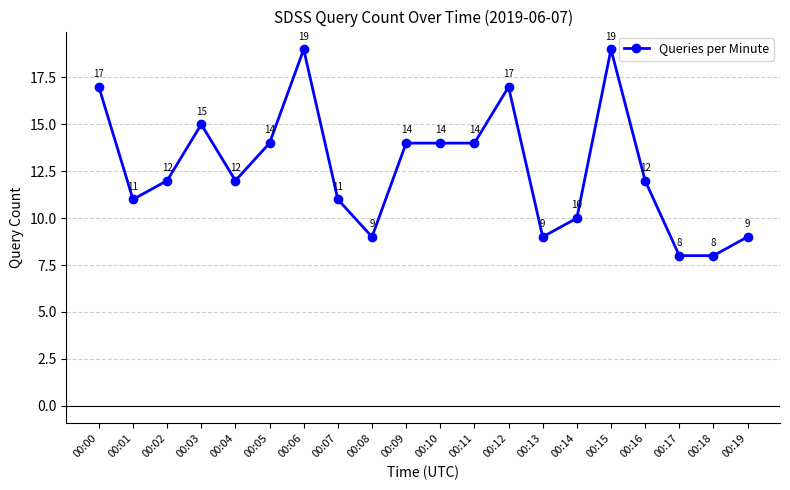

What is the sum of all values?

254